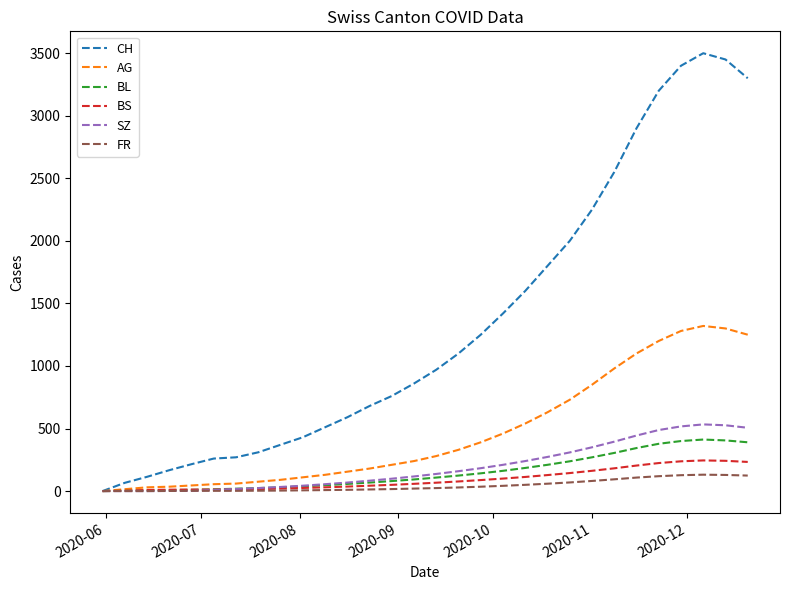

What is the greatest value displayed?

3500